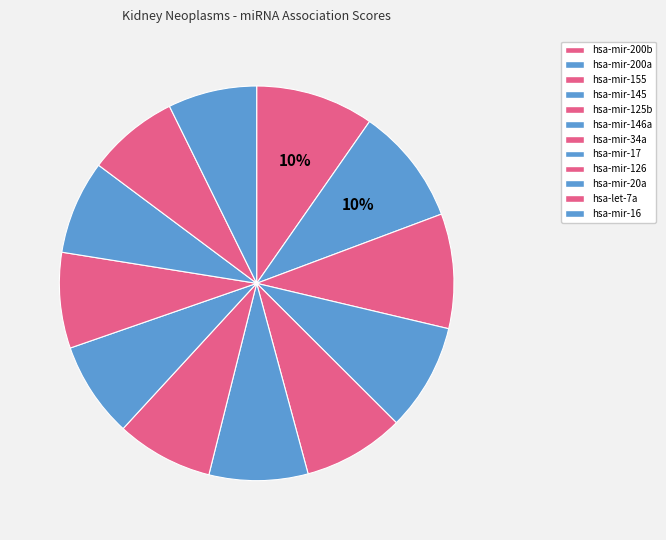

To the nearest percent, what is the average slice percentage?

8%